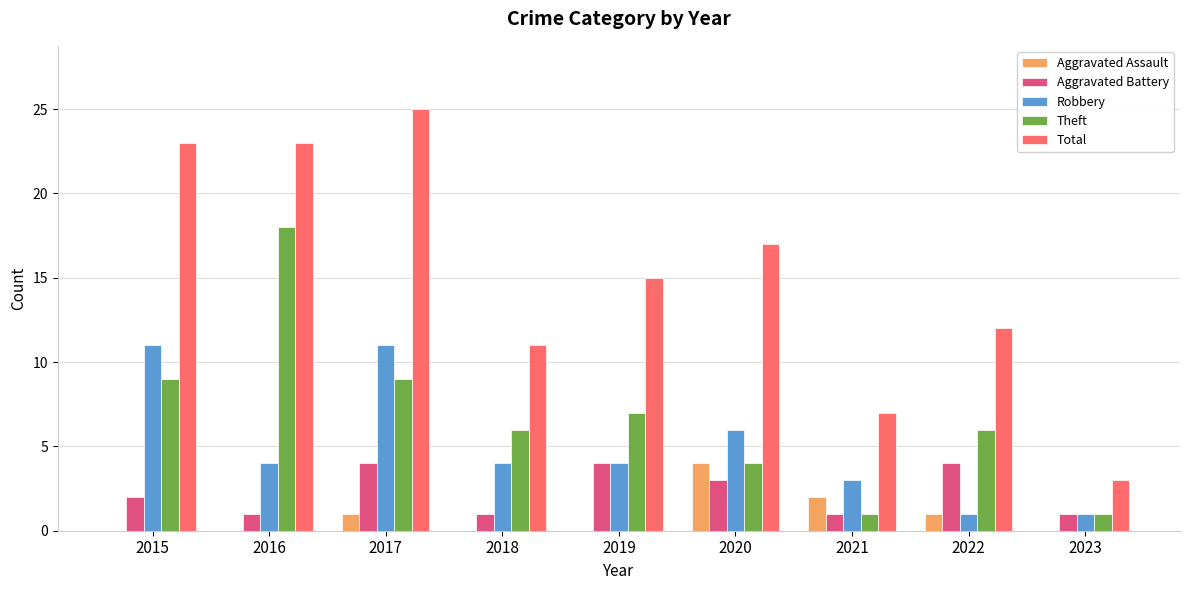

What are all the series names shown in the legend?

Aggravated Assault, Aggravated Battery, Robbery, Theft, Total